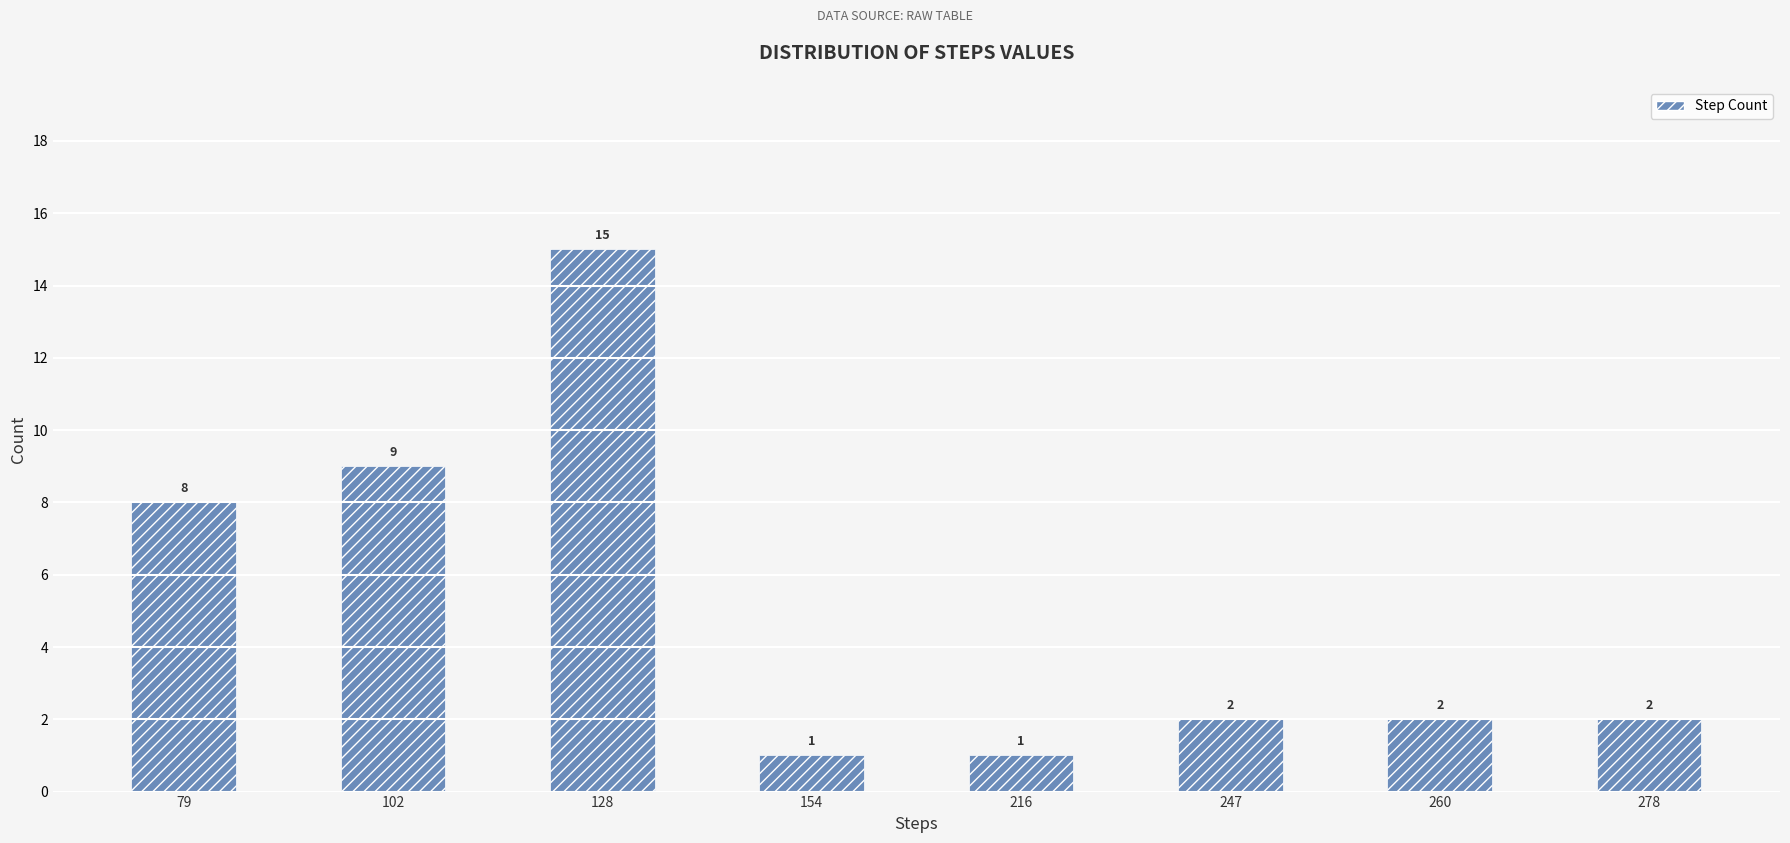

Where is the data nearest to the value 8?

79